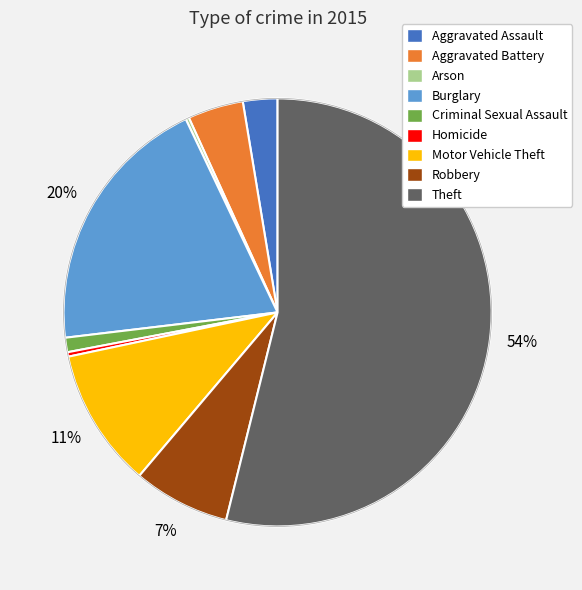

Is there a majority slice in this chart?

Yes